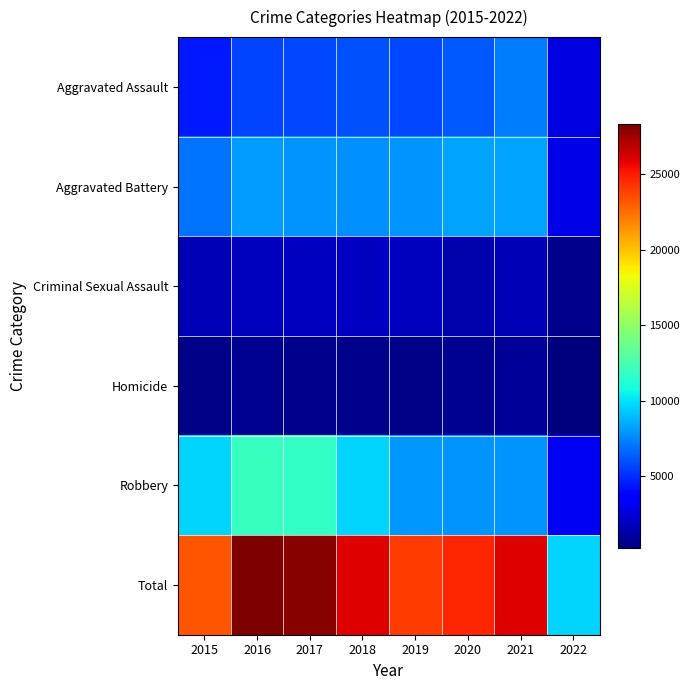

What is the total value across all series at 2019?

48082